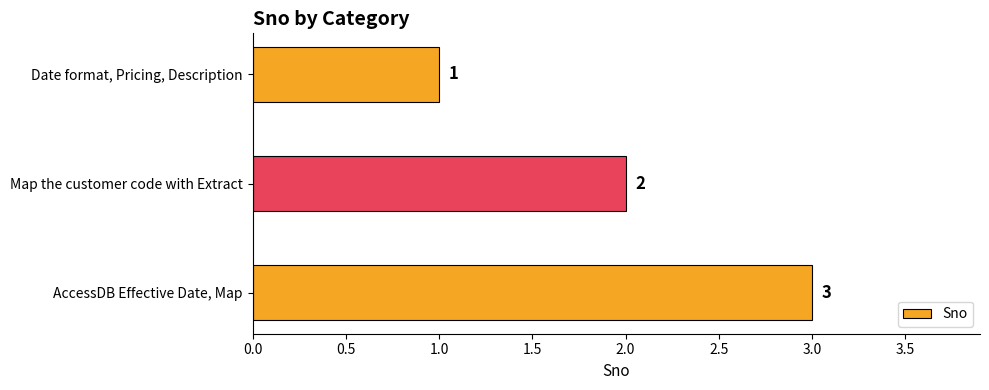

How many values are between 1 and 3?

3